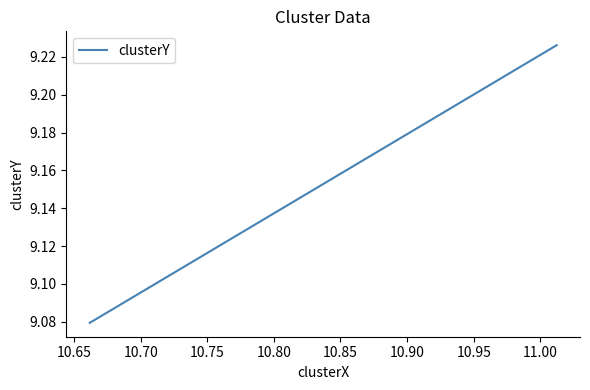

Count the number of categories in the chart.

3